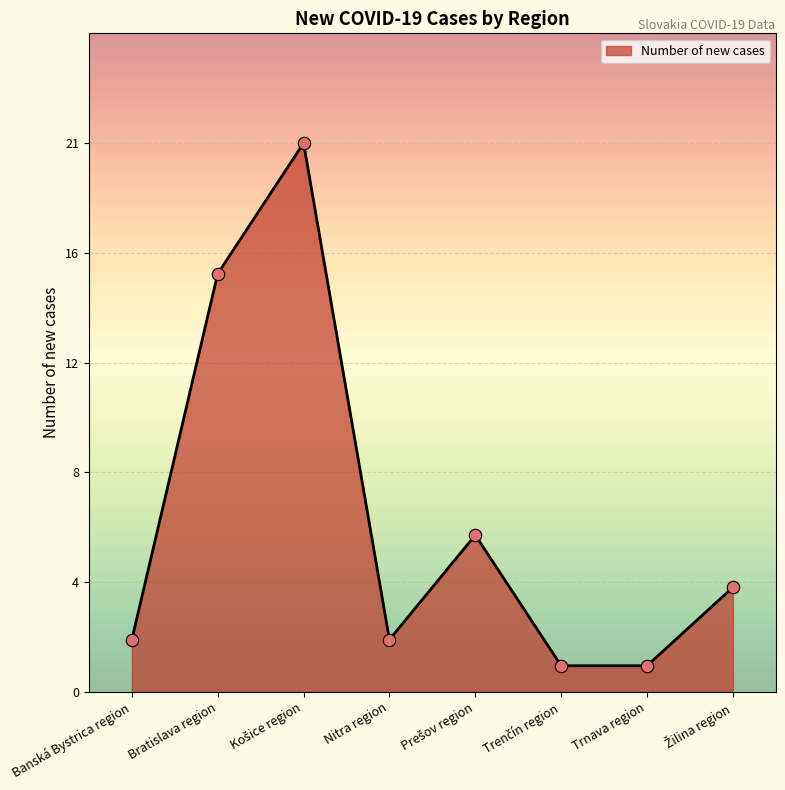

Between Banská Bystrica region and Žilina region, which is larger?

Žilina region